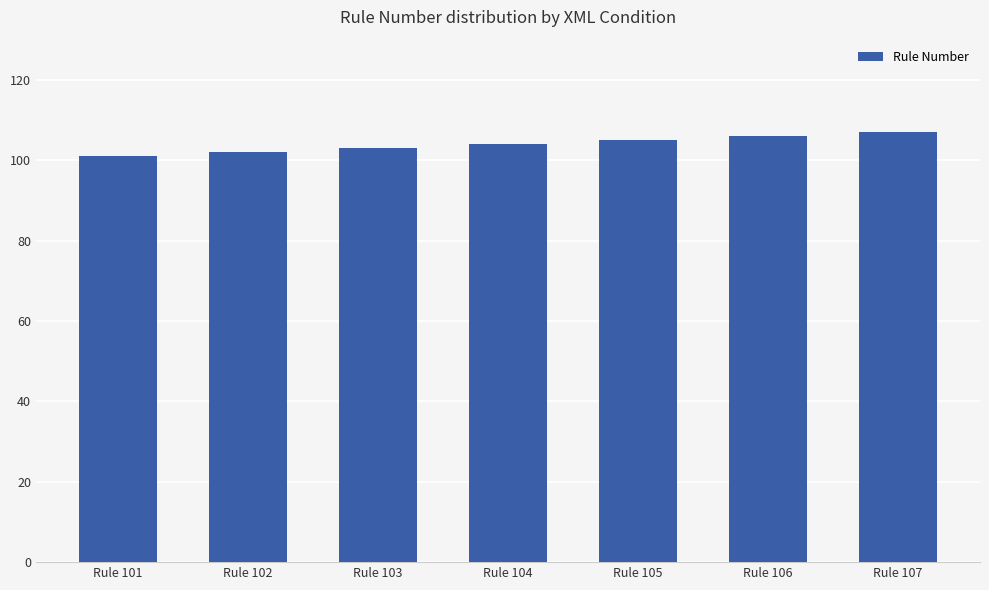

What is the difference between the maximum and second lowest values?

5